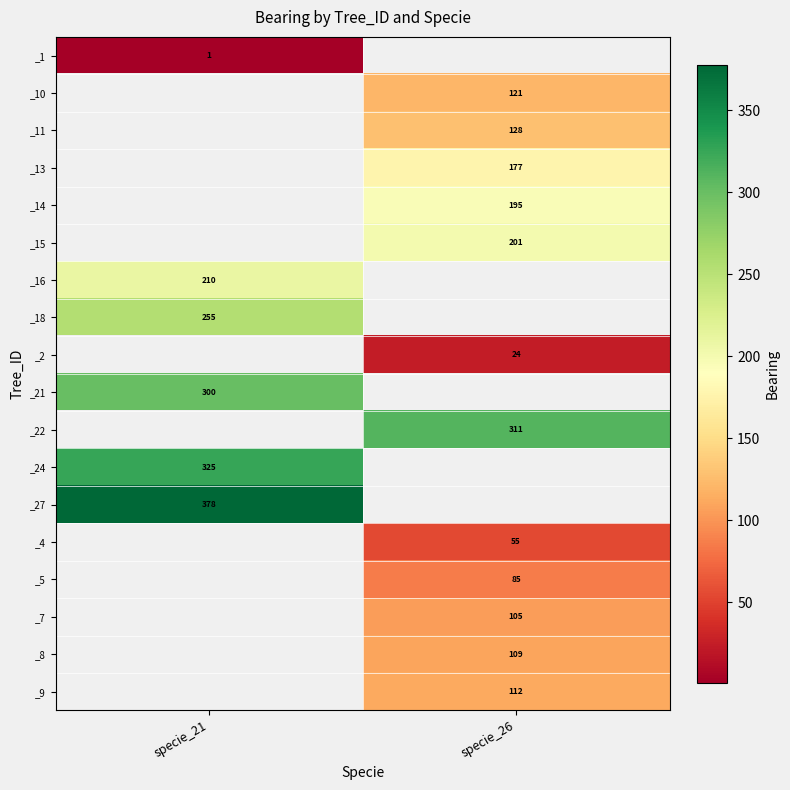

At how many categories does at least one series exceed 219?

2